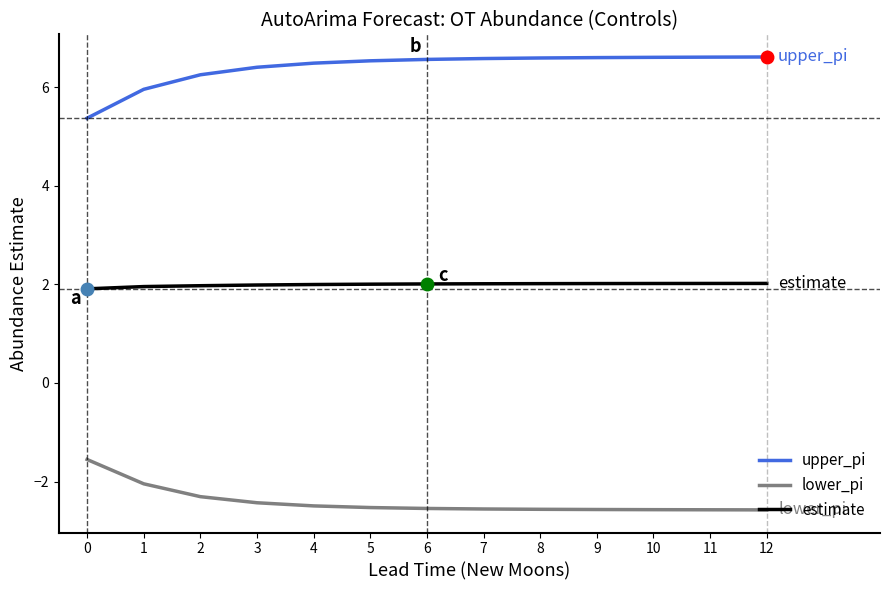

What is the difference between the highest and lowest values at 2?

8.6